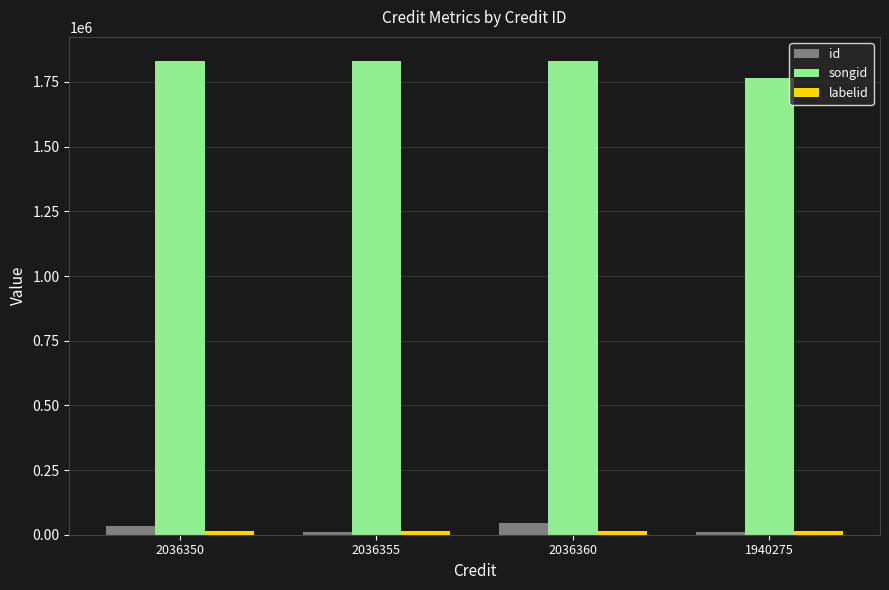

What is the minimum value for songid?

1765127